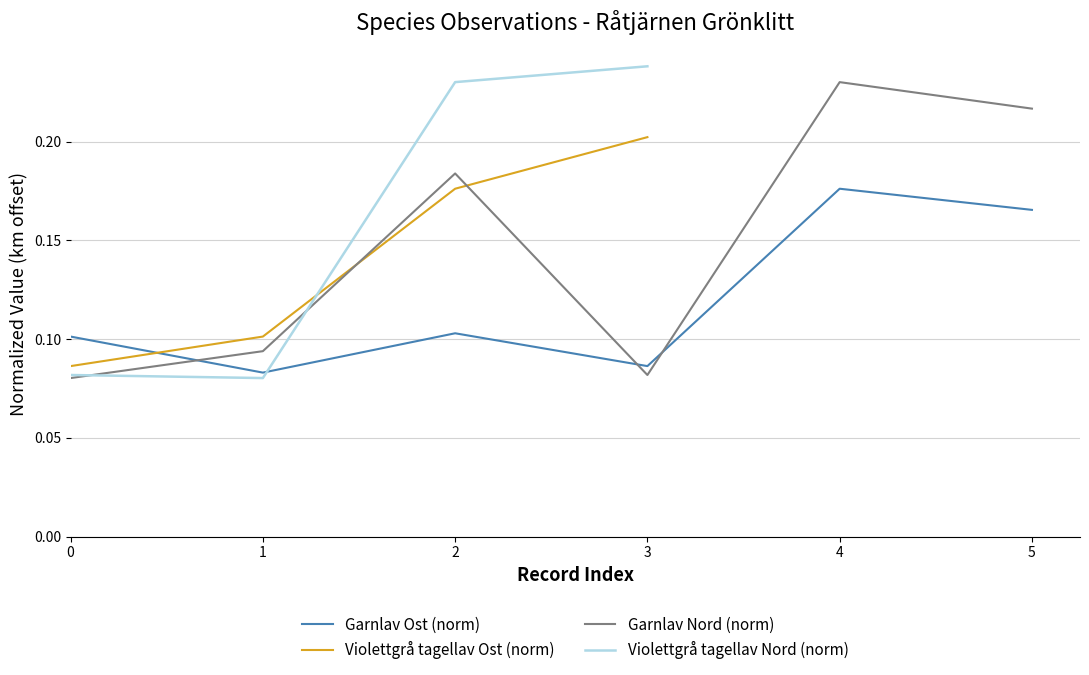

True or false: the data shows 0.1 at 3.

False